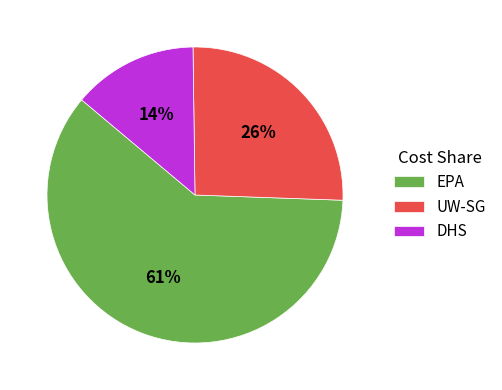

Rank the categories by value from lowest to highest.

DHS, UW-SG, EPA